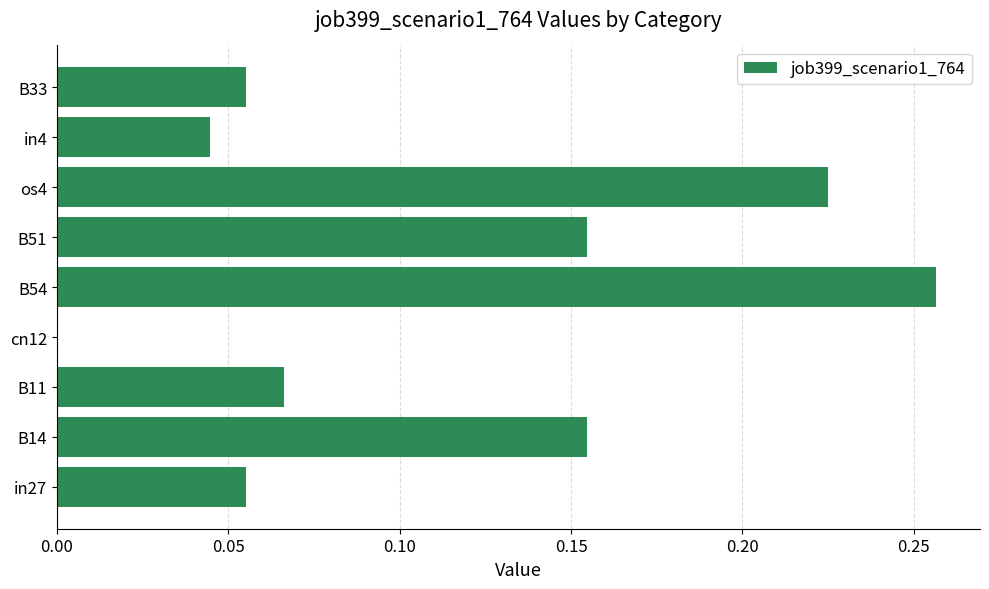

True or false: the data shows -0.1 at cn12.

False